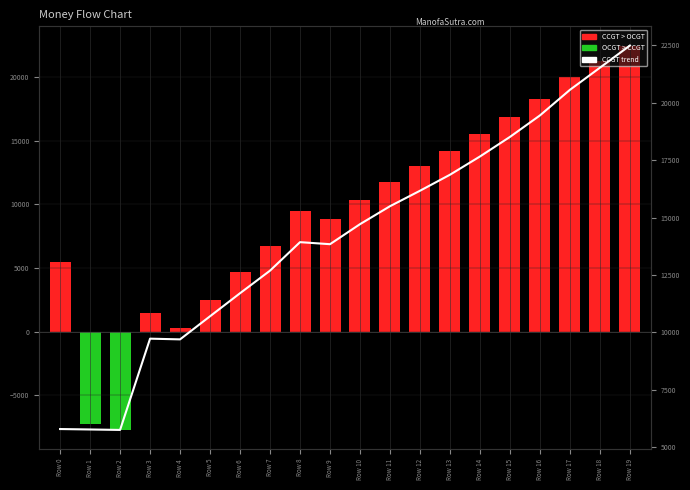

What is the average value of the CCGT - OCGT series?

9396.2